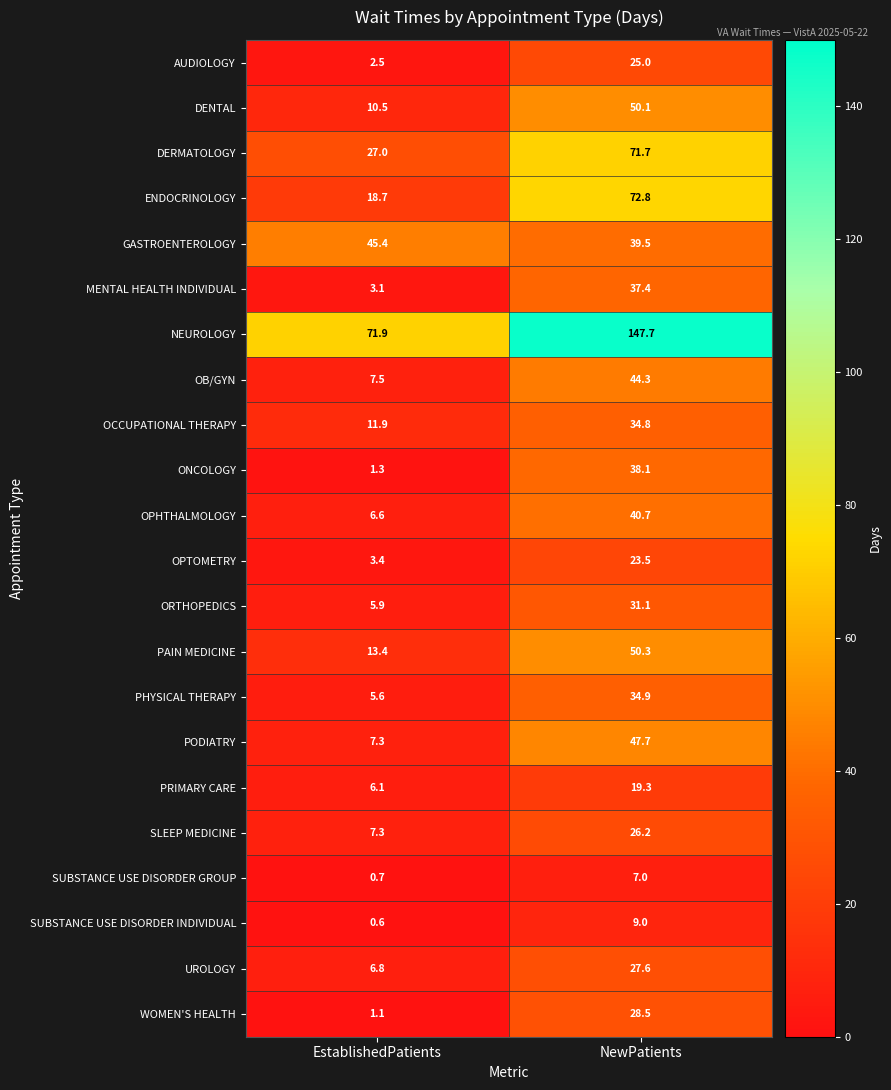

At NewPatients, list the series in order from largest to smallest.

NEUROLOGY, ENDOCRINOLOGY, DERMATOLOGY, PAIN MEDICINE, DENTAL, PODIATRY, OB/GYN, OPHTHALMOLOGY, GASTROENTEROLOGY, ONCOLOGY, MENTAL HEALTH INDIVIDUAL, PHYSICAL THERAPY, OCCUPATIONAL THERAPY, ORTHOPEDICS, WOMEN'S HEALTH, UROLOGY, SLEEP MEDICINE, AUDIOLOGY, OPTOMETRY, PRIMARY CARE, SUBSTANCE USE DISORDER INDIVIDUAL, SUBSTANCE USE DISORDER GROUP